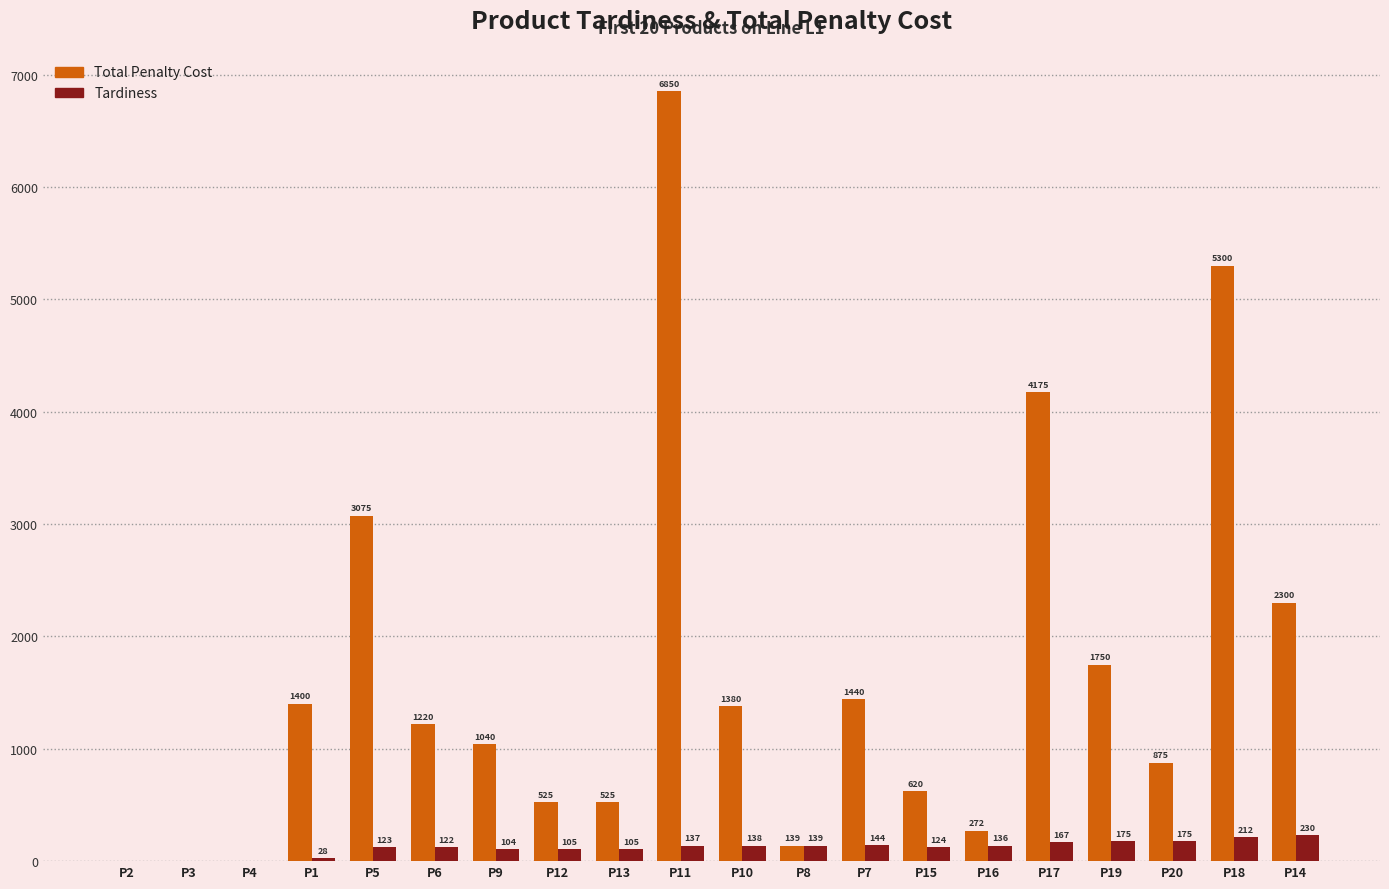

At which label is Total Penalty Cost closest to 3425?

P5